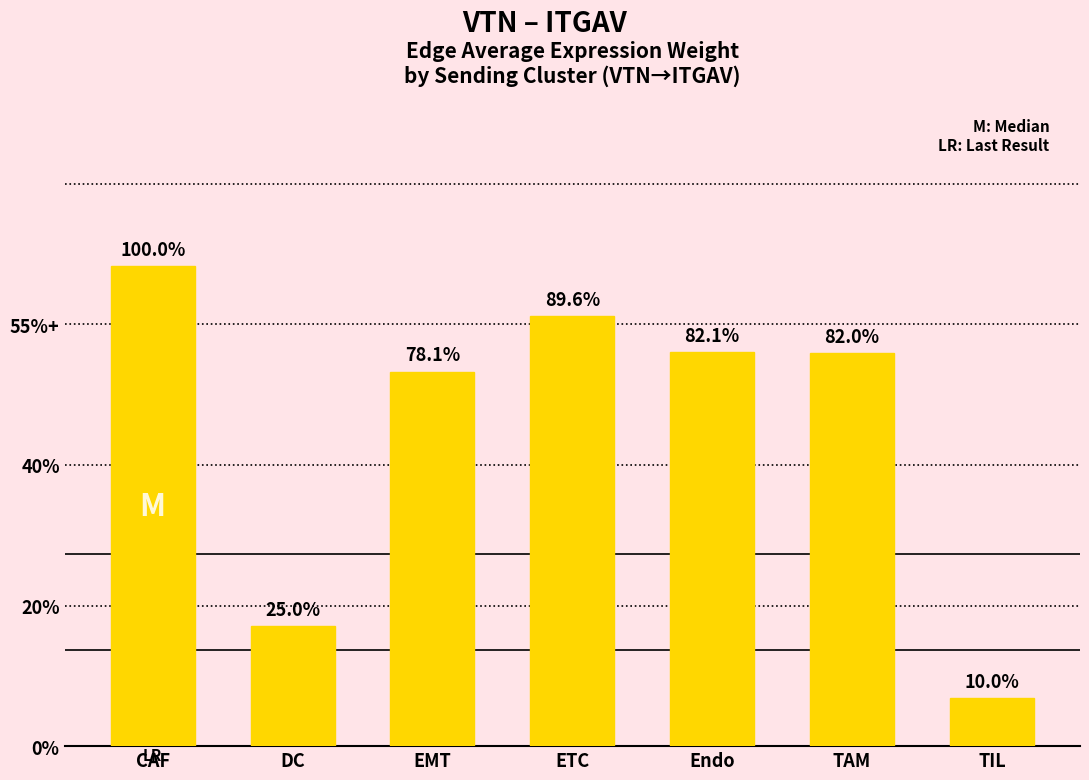

Which label corresponds to the largest value in the chart?

CAF